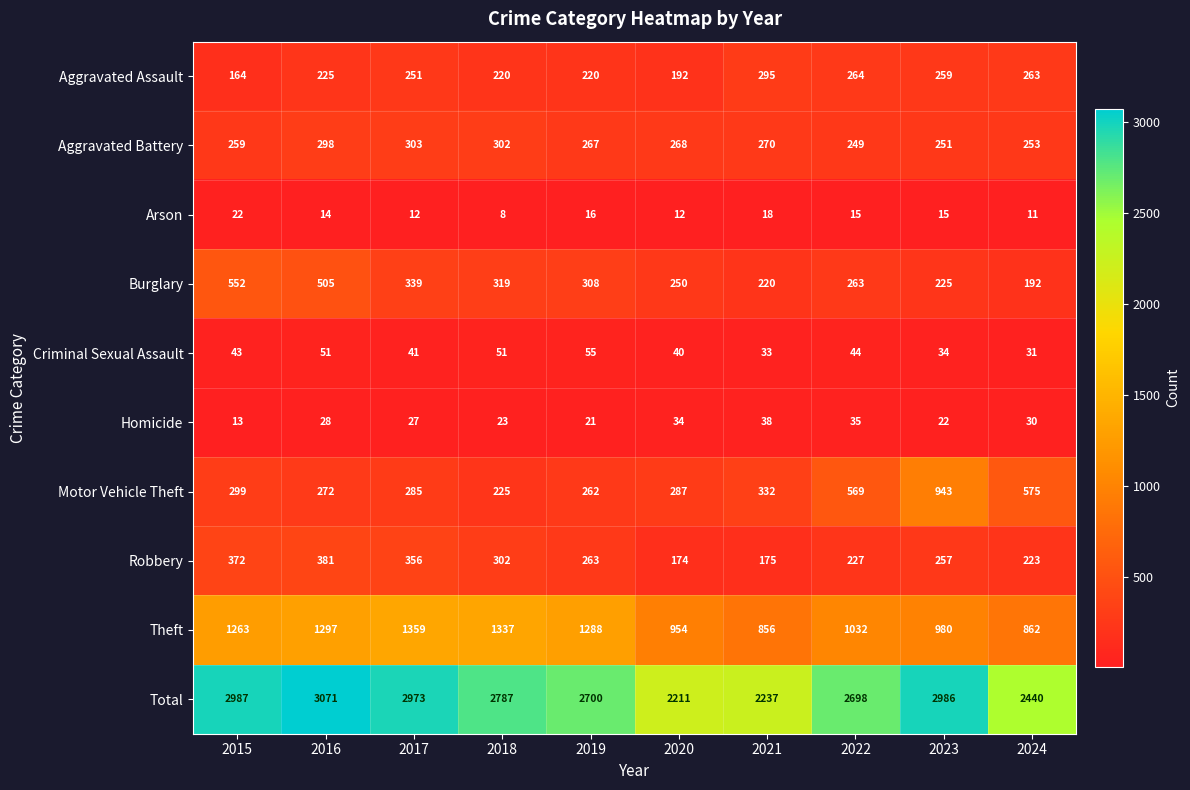

What is the sum of the Homicide values at 2021 and 2023?

60